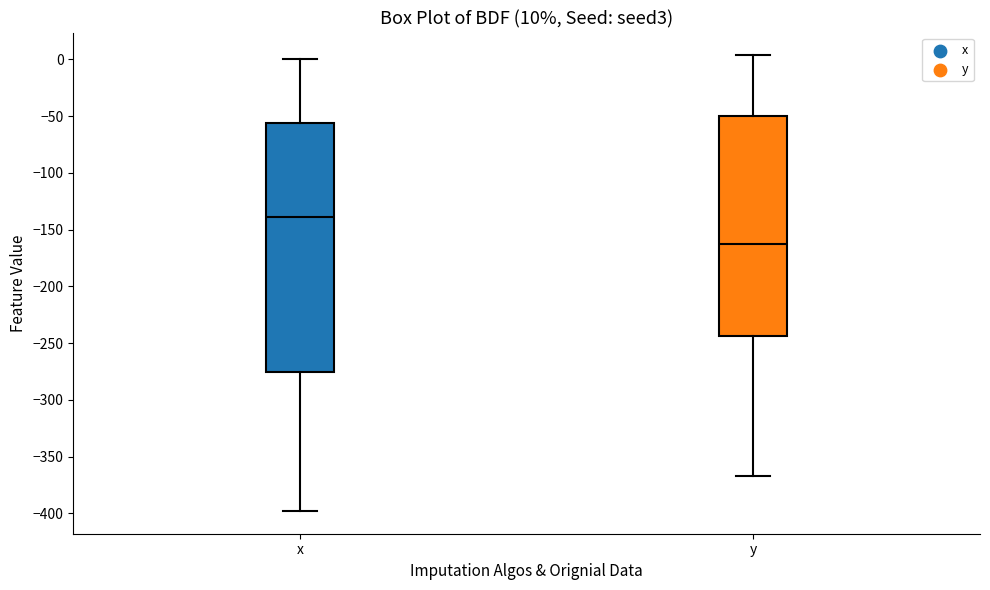

Comparing the boxes themselves (not the whiskers), which one is the tallest?

x